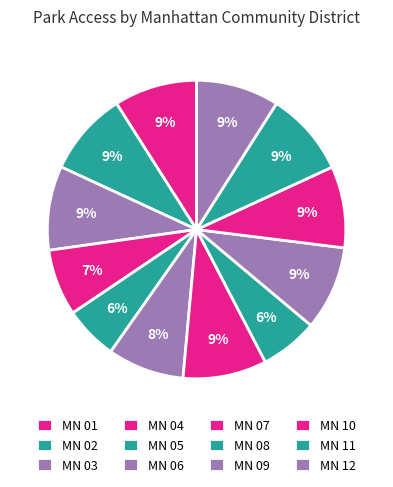

Count the number of slices in the pie.

12